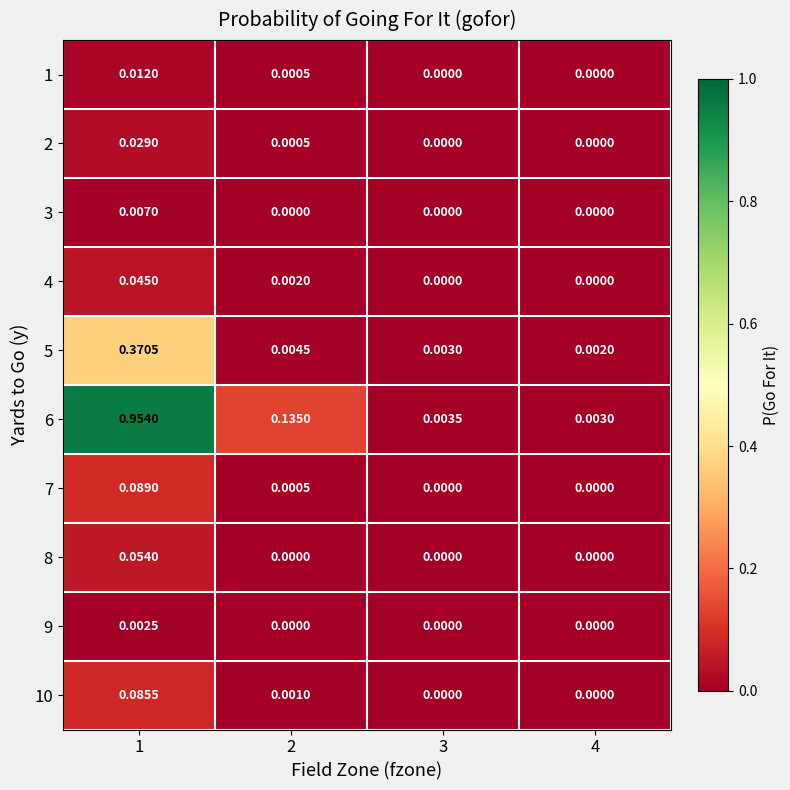

Is the value of 8 at 4 greater than the value of 6 at 3?

No